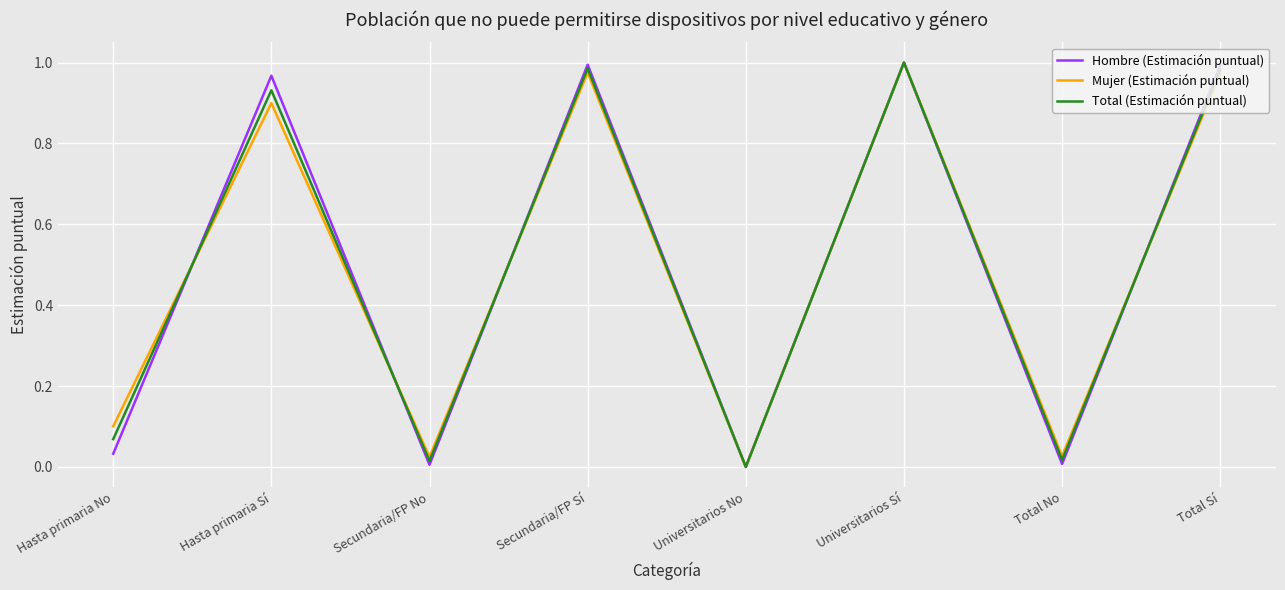

How many values in the Hombre (Estimación puntual) series exceed 0?

7